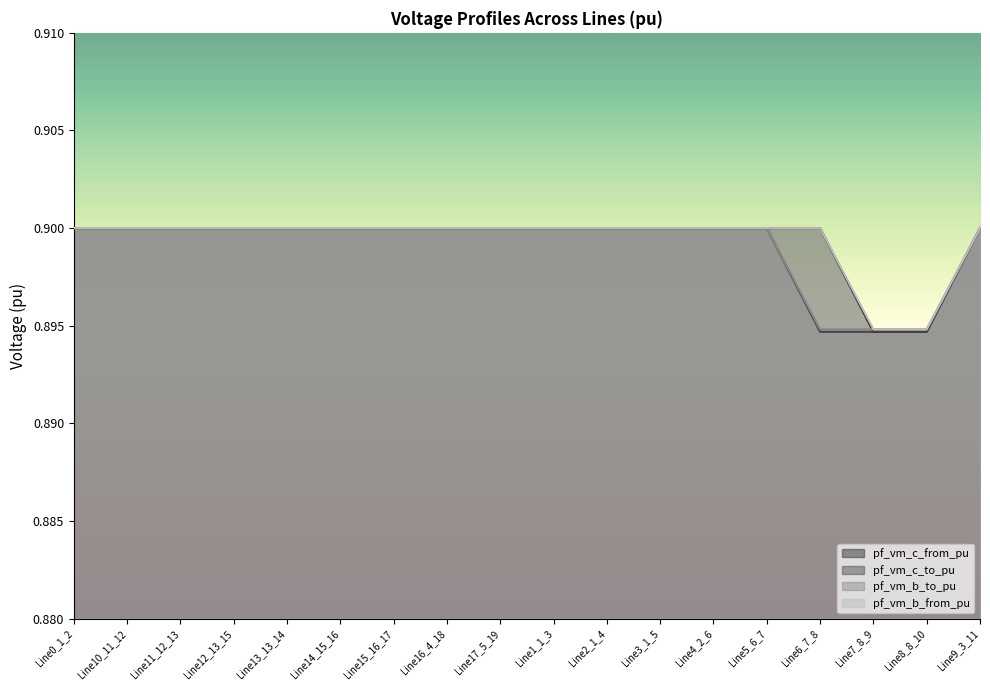

What is the value of the pf_vm_b_from_pu point at the 5th from the left?

0.9